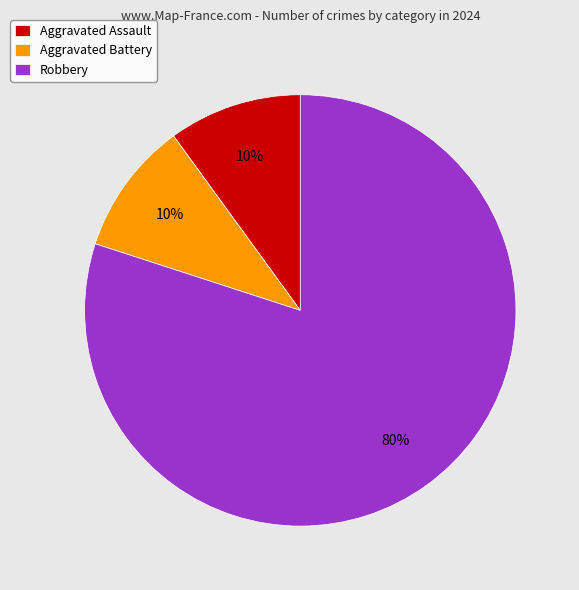

What percentage is the Aggravated Battery slice, to the nearest percent?

10%